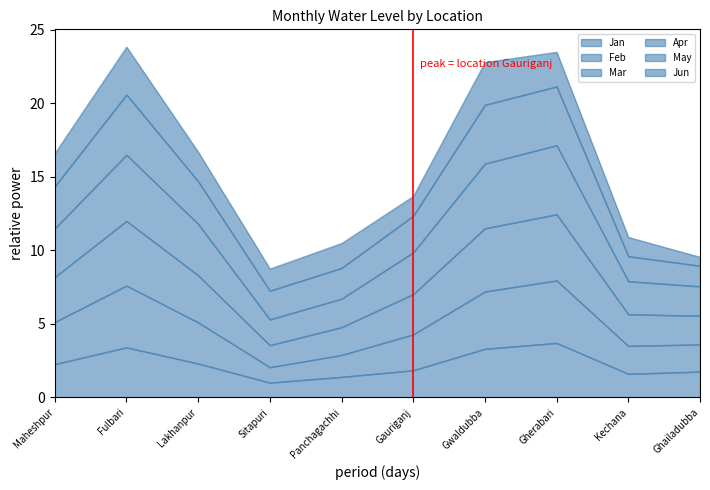

True or false: Jan has a value of 1.0 at Lakhanpur.

False